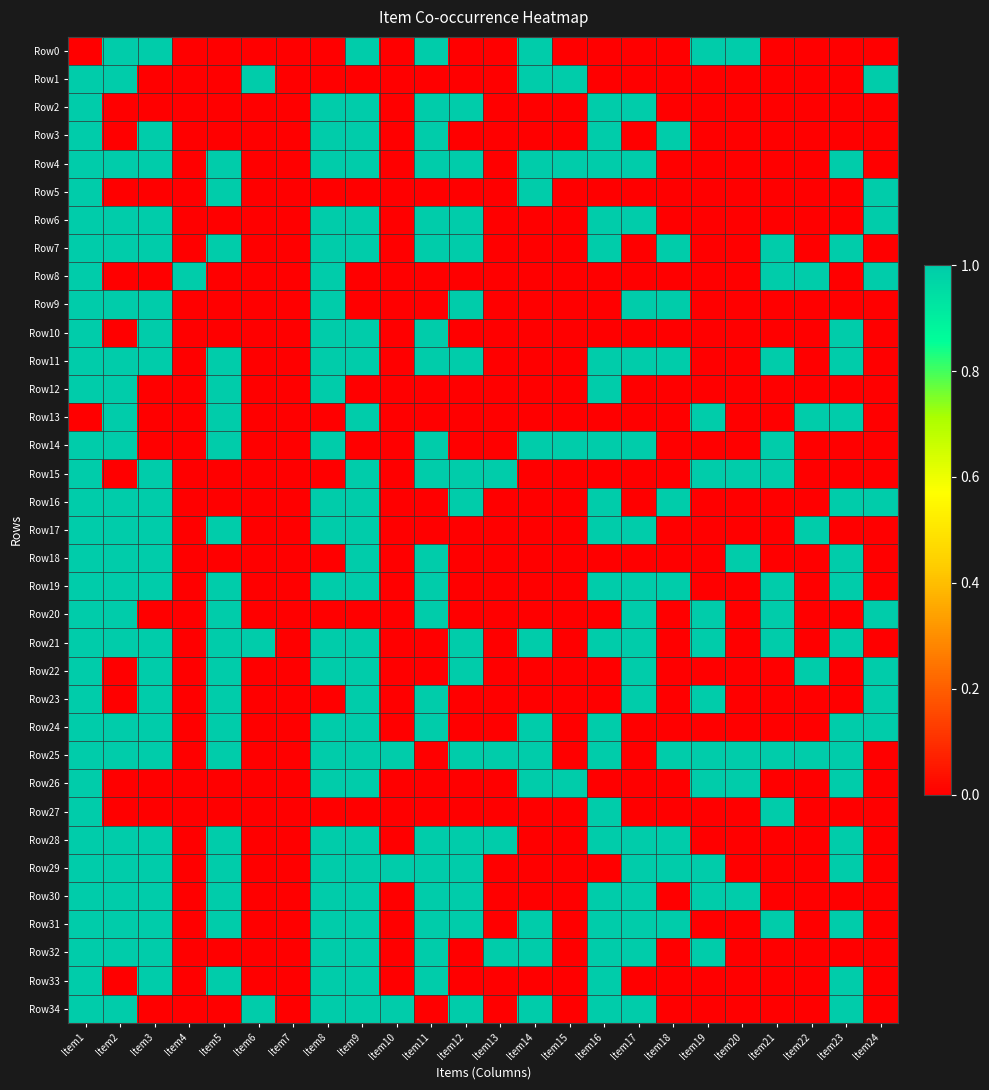

At Item3, list the series in order from largest to smallest.

Row0, Row3, Row4, Row6, Row7, Row9, Row10, Row11, Row15, Row16, Row17, Row18, Row19, Row21, Row22, Row23, Row24, Row25, Row28, Row29, Row30, Row31, Row32, Row33, Row1, Row2, Row5, Row8, Row12, Row13, Row14, Row20, Row26, Row27, Row34